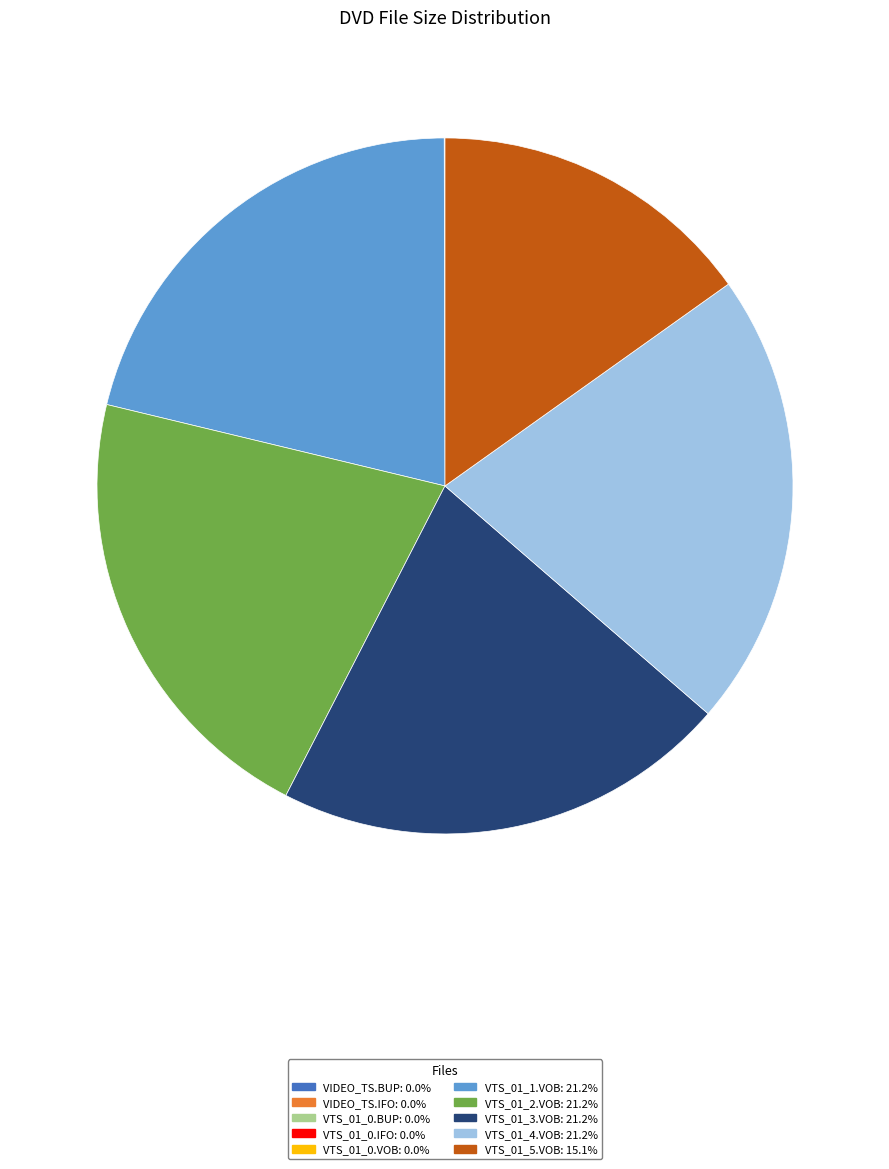

Is there a majority slice in this chart?

No